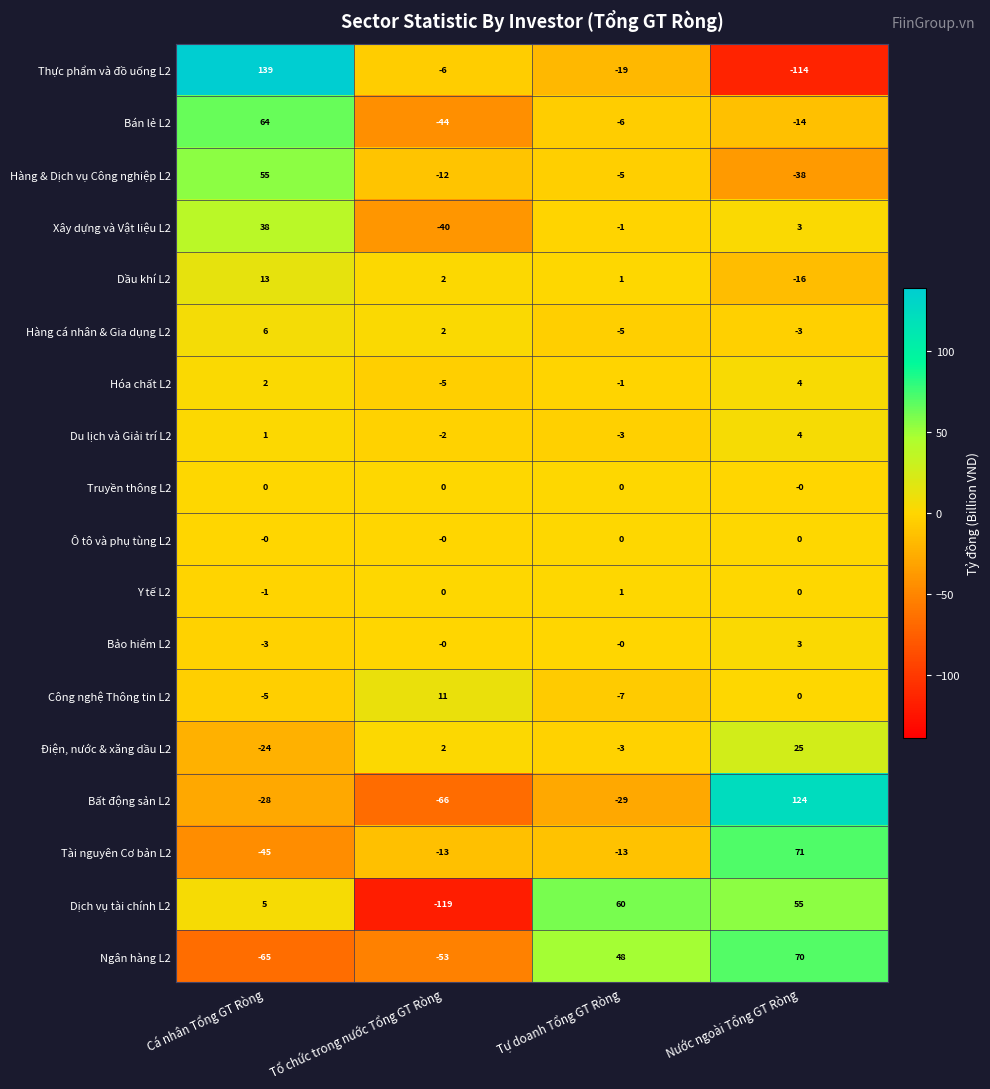

What is the sum of the Dịch vụ tài chính L2 values at Cá nhân Tổng GT Ròng and Nước ngoài Tổng GT Ròng?

60